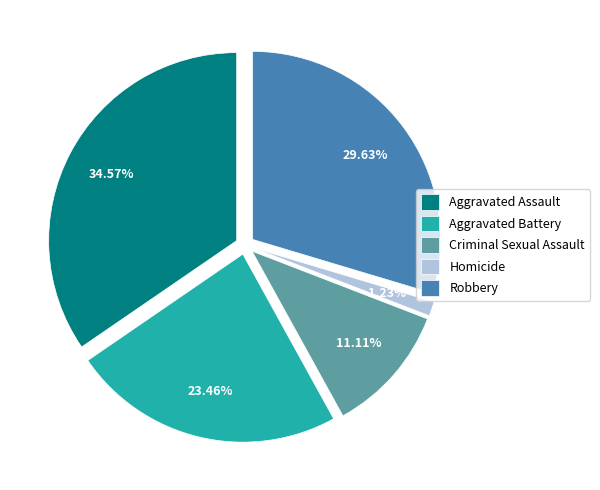

Rank the categories by value from lowest to highest.

Homicide, Criminal Sexual Assault, Aggravated Battery, Robbery, Aggravated Assault